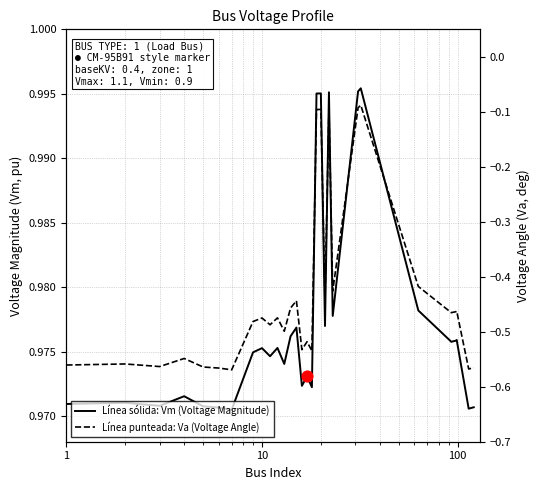

Which series has the largest Y range (max minus min)?

Va (Voltage Angle)